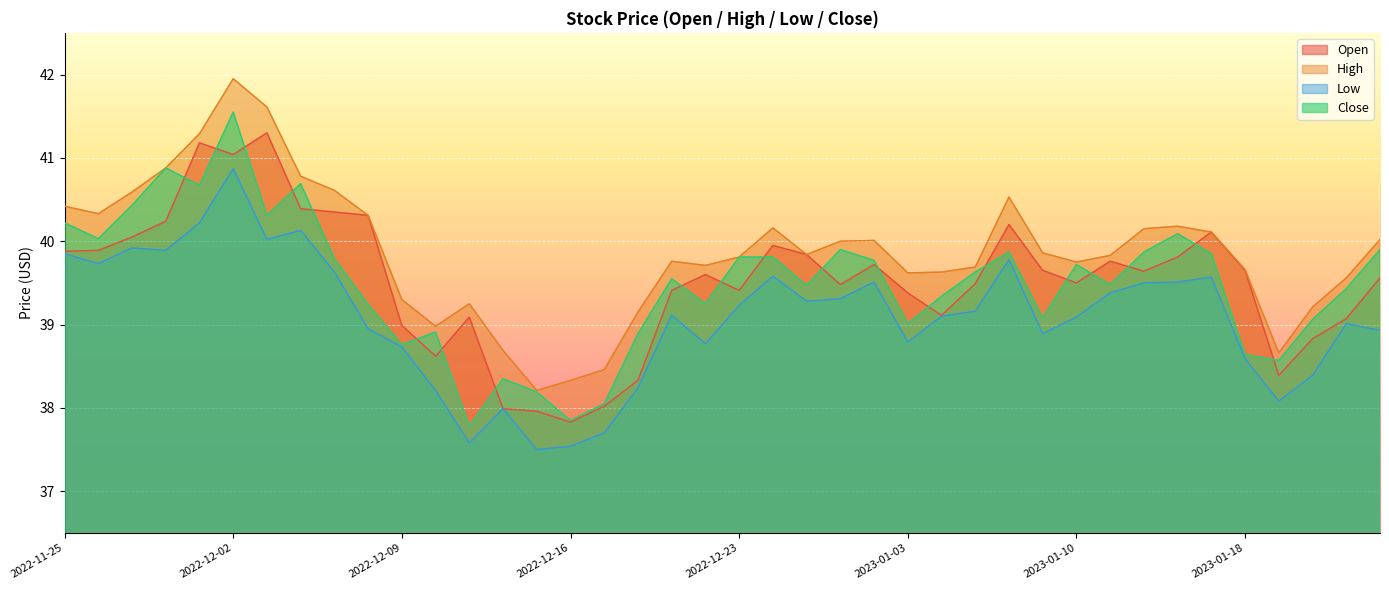

True or false: Low has more than 1 points higher than both neighbors.

True